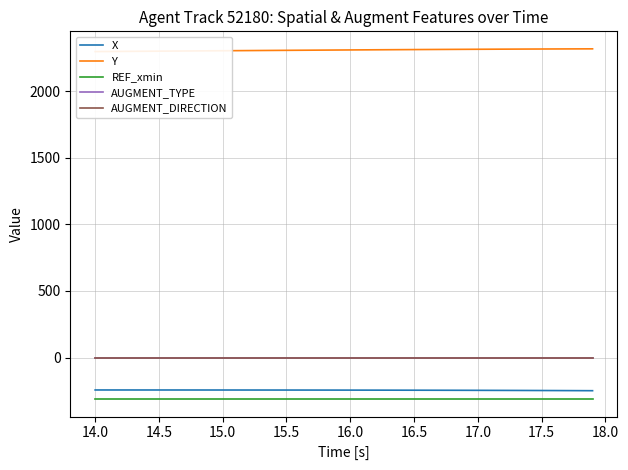

Rank the series by their maximum value, from lowest to highest.

REF_xmin, X, AUGMENT_TYPE, AUGMENT_DIRECTION, Y